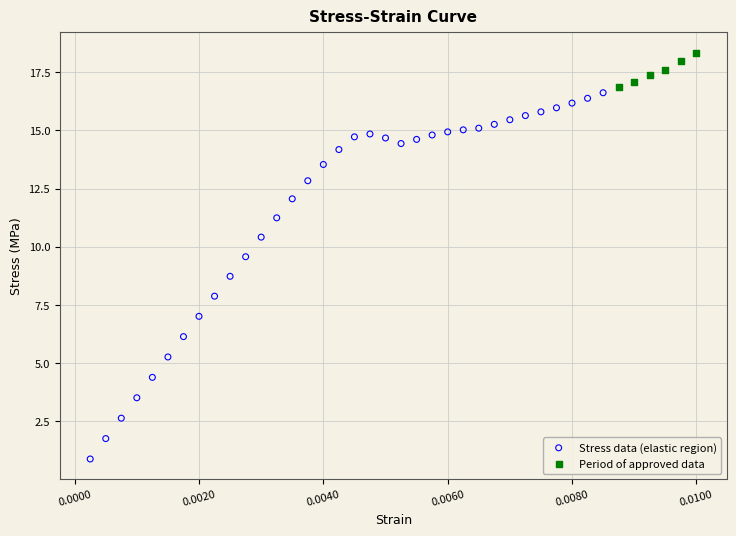

Which series contains the lowest Y value?

Stress data (elastic region)